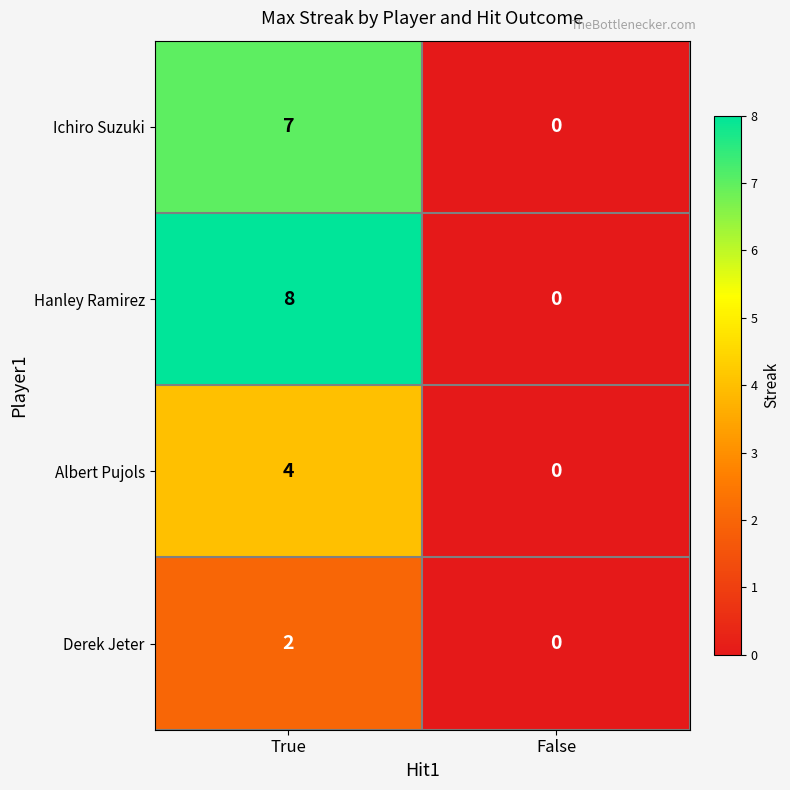

Which series changed the most between True and False?

Hanley Ramirez